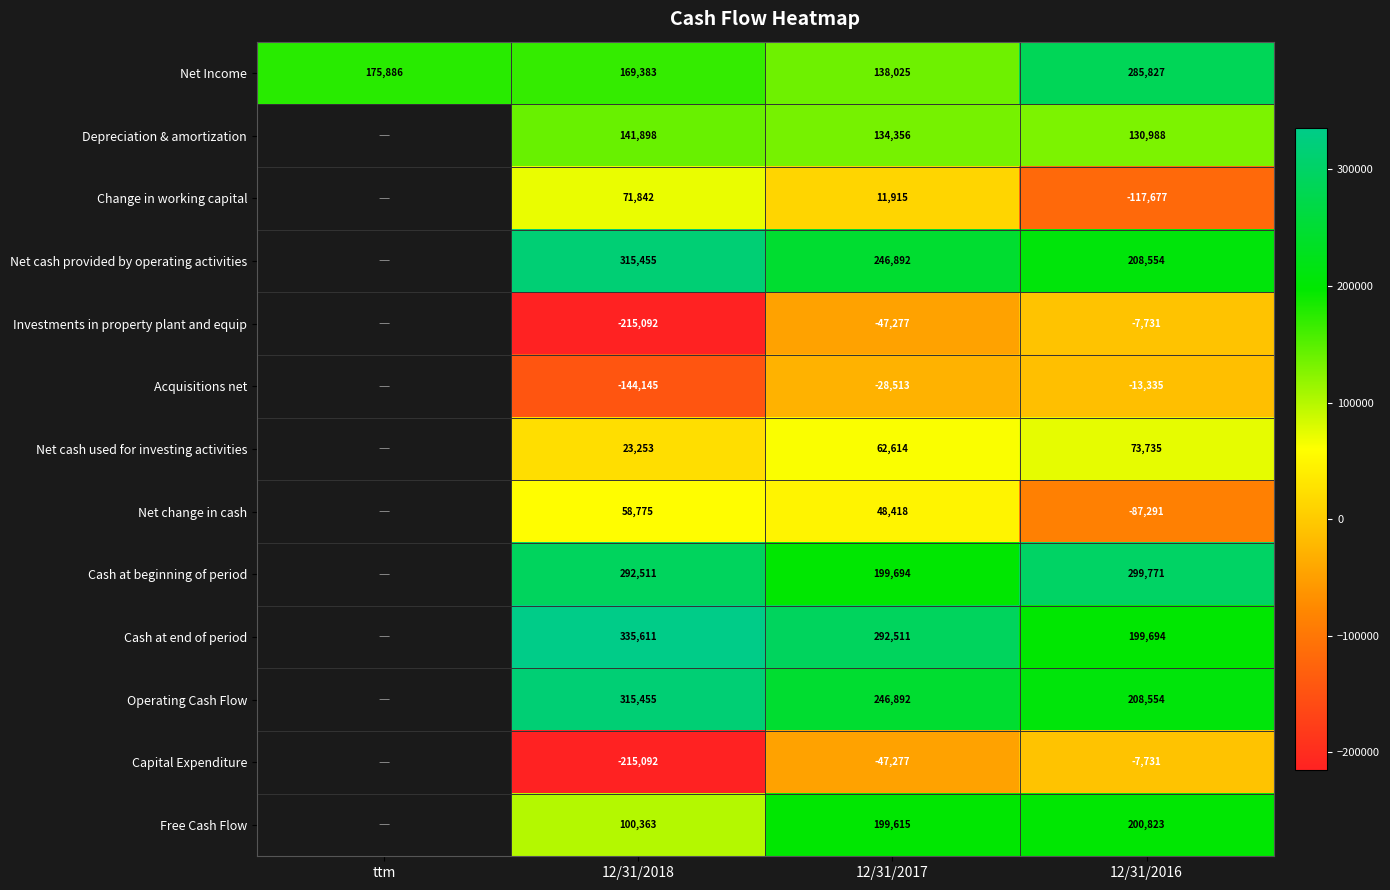

Is the value of Net cash used for investing activities at 12/31/2016 greater than the value of Net Income at 12/31/2016?

No